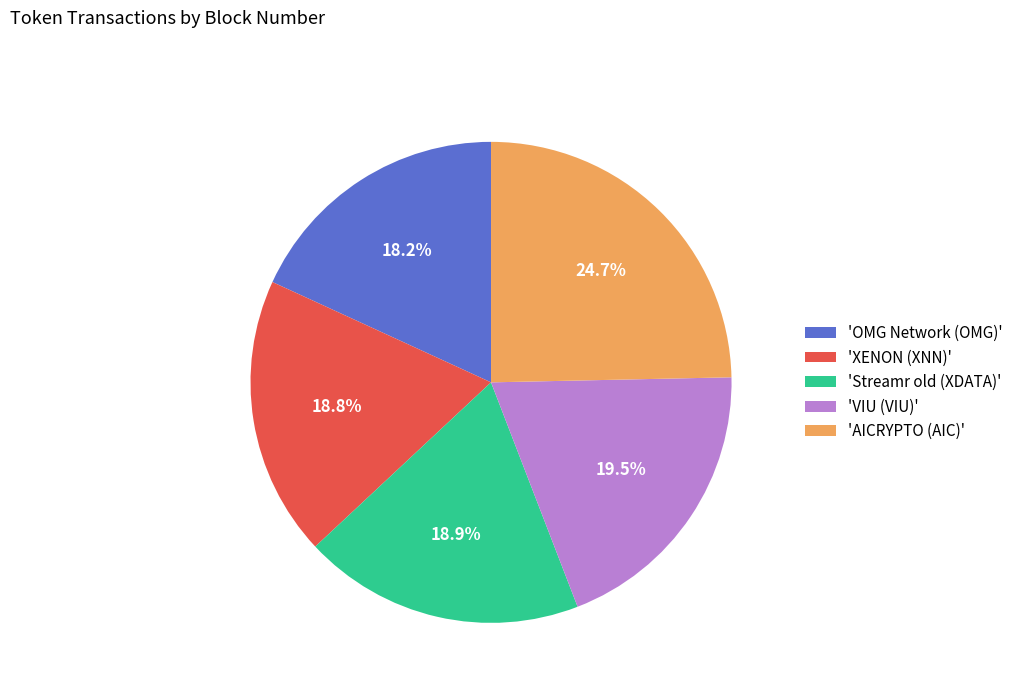

Combined, what portion of the pie is 'Streamr old (XDATA)' and 'AICRYPTO (AIC)'?

43.6%